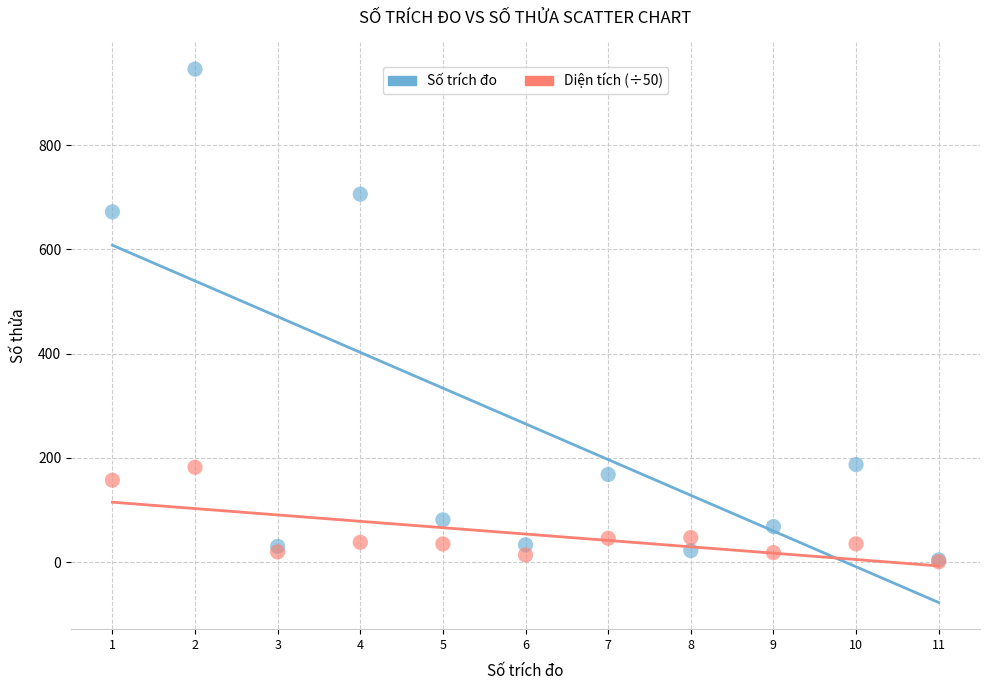

Which series contains the highest Y value?

Số trích đo